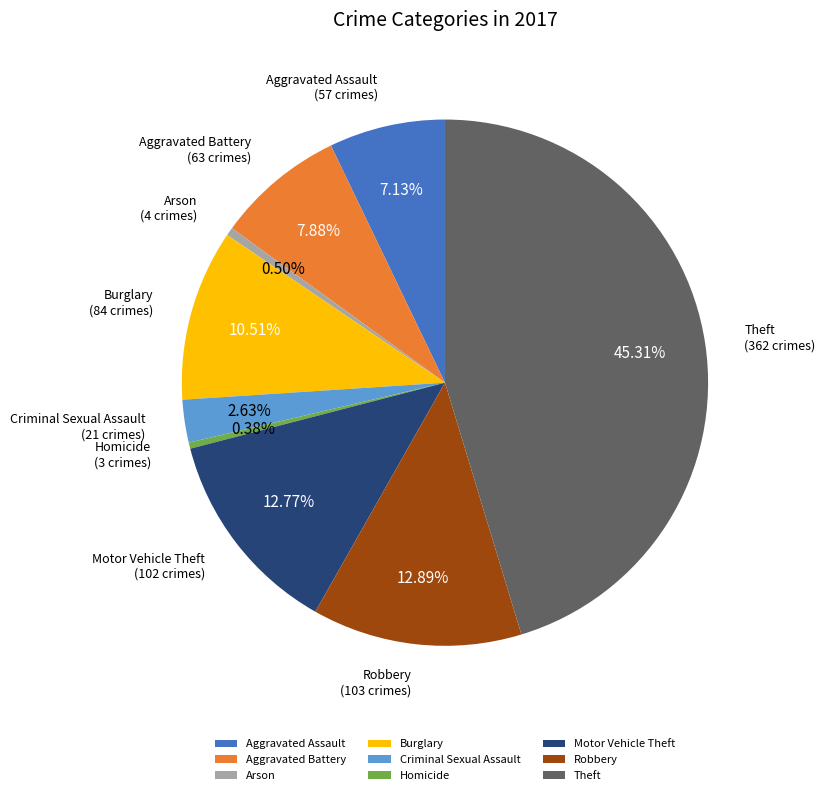

How many slices are in this pie chart?

9